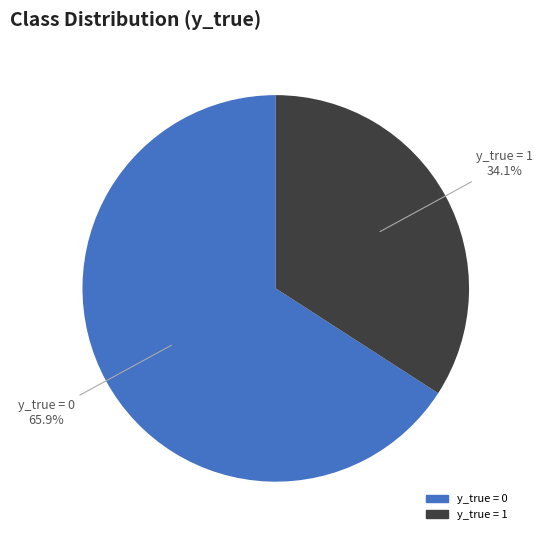

What percentage is the y_true = 1 slice, to the nearest percent?

34%